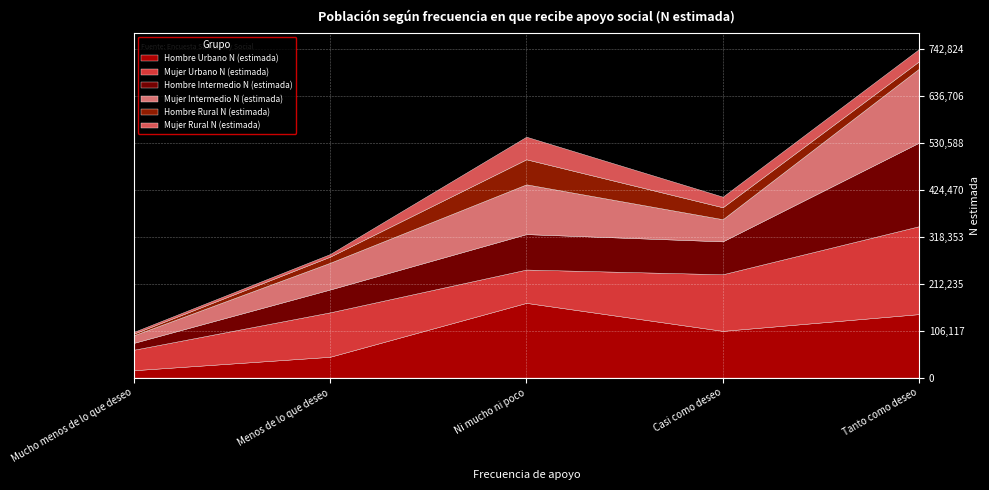

Reading left to right, list all the values displayed in this chart.

Hombre Urbano N (estimada): Mucho menos de lo que deseo=16675	Menos de lo que deseo=47068	Ni mucho ni poco=168932	Casi como deseo=105637	Tanto como deseo=143577
Mujer Urbano N (estimada): Mucho menos de lo que deseo=46275	Menos de lo que deseo=100464	Ni mucho ni poco=75346	Casi como deseo=127999	Tanto como deseo=198779
Hombre Intermedio N (estimada): Mucho menos de lo que deseo=15419	Menos de lo que deseo=51565	Ni mucho ni poco=80105	Casi como deseo=74319	Tanto como deseo=188848
Mujer Intermedio N (estimada): Mucho menos de lo que deseo=17296	Menos de lo que deseo=60428	Ni mucho ni poco=112536	Casi como deseo=50121	Tanto como deseo=167350
Hombre Rural N (estimada): Mucho menos de lo que deseo=3482	Menos de lo que deseo=13753	Ni mucho ni poco=56558	Casi como deseo=26948	Tanto como deseo=16569
Mujer Rural N (estimada): Mucho menos de lo que deseo=3984	Menos de lo que deseo=5963	Ni mucho ni poco=51103	Casi como deseo=23973	Tanto como deseo=27701